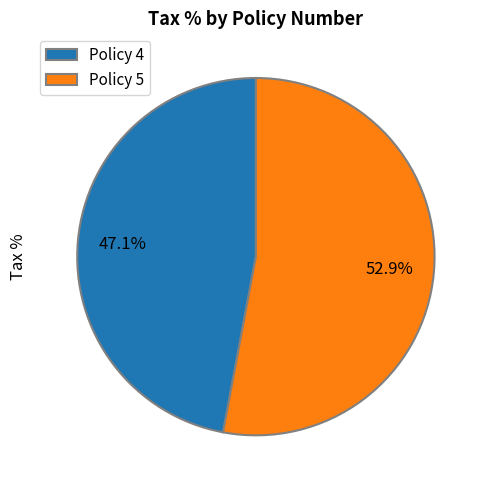

Which category accounts for the majority?

Policy 5